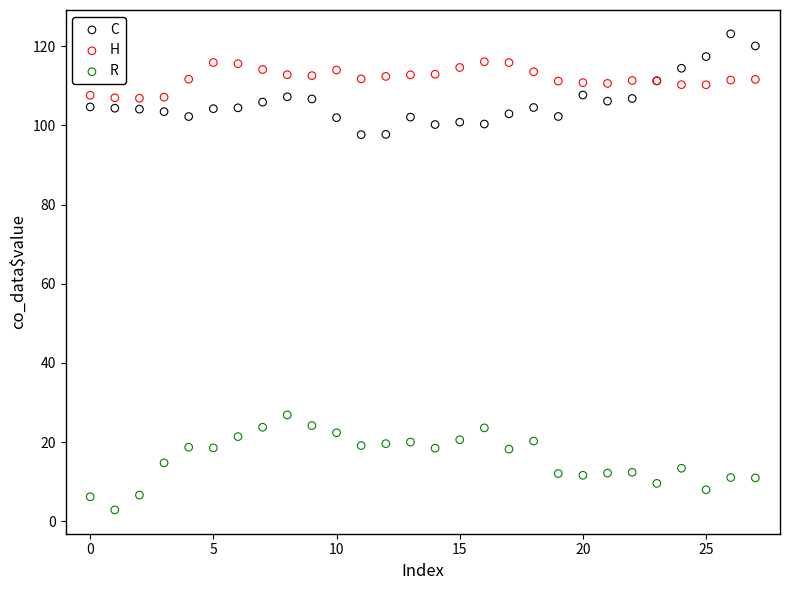

Which series contains the highest Y value?

C